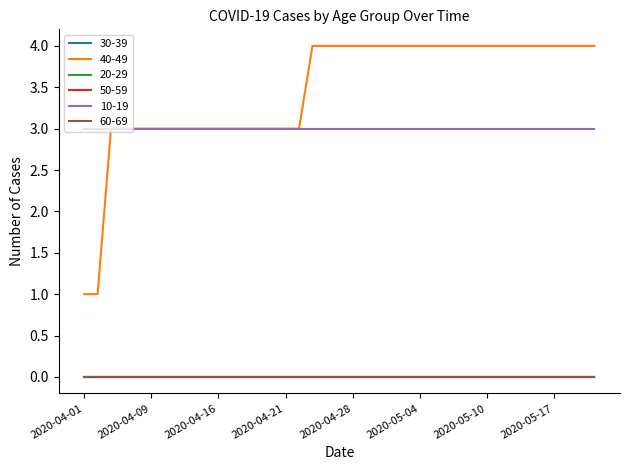

At which label does 30-39 reach its peak?

2020-04-01